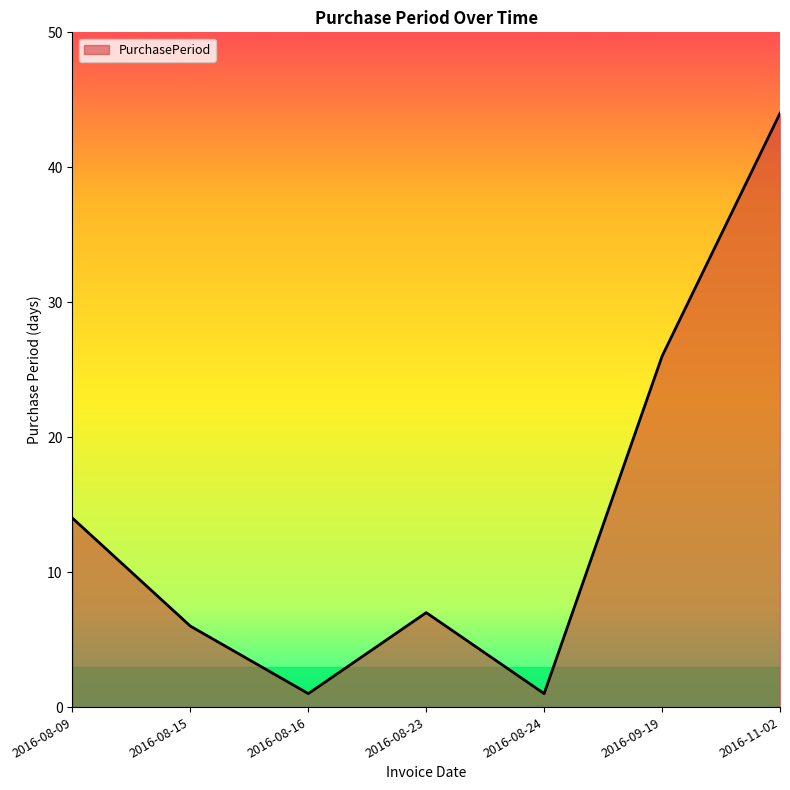

Where is the data nearest to the value 22?

2016-09-19